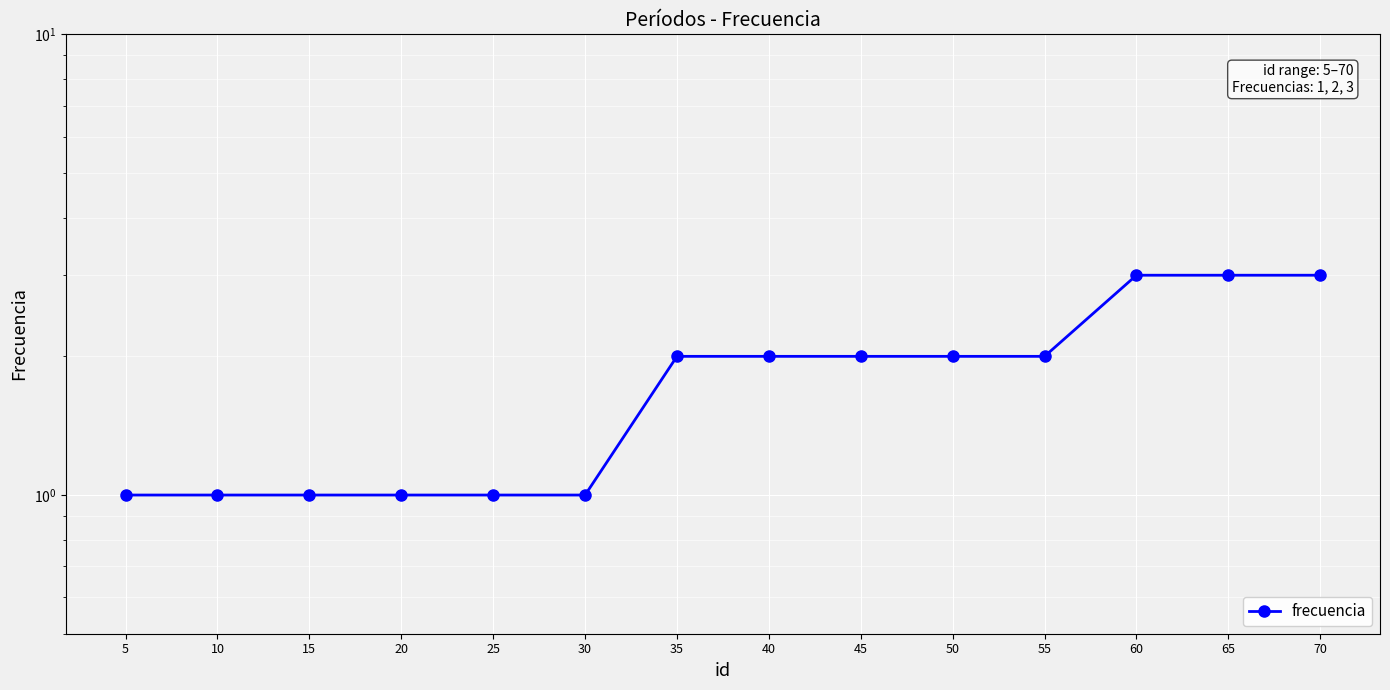

True or false: there are more than 2 points higher than both neighbors.

False